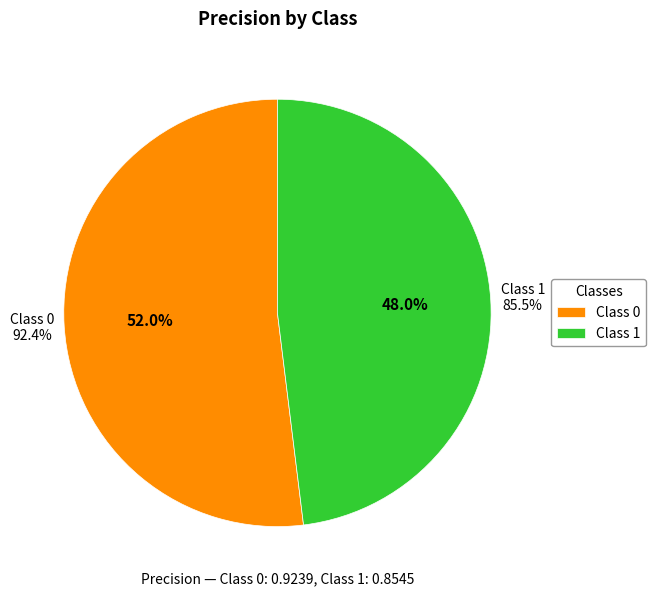

What is the smallest slice in the pie chart?

1